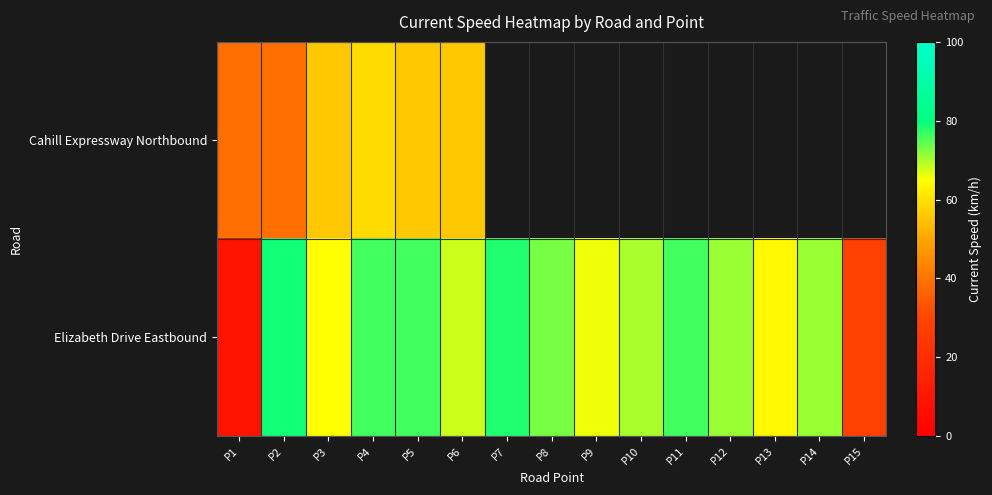

Where does the Elizabeth Drive Eastbound series first go above 71?

P2